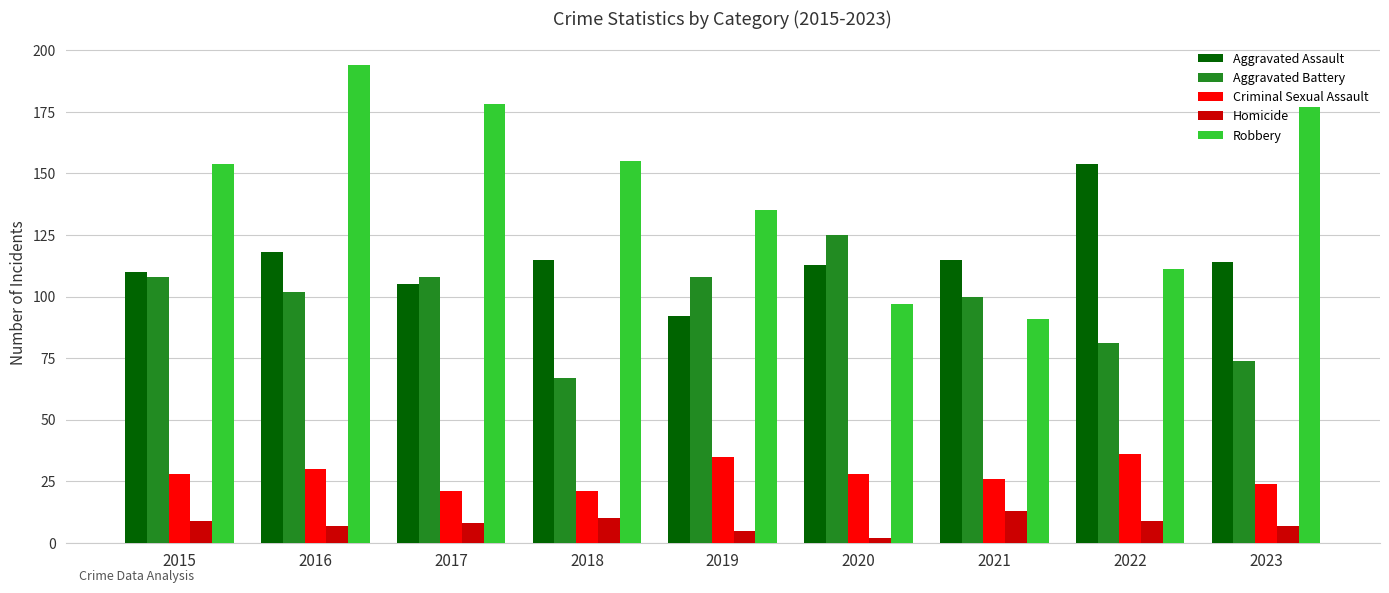

What is the difference between the second highest and second lowest values in the Homicide series?

5